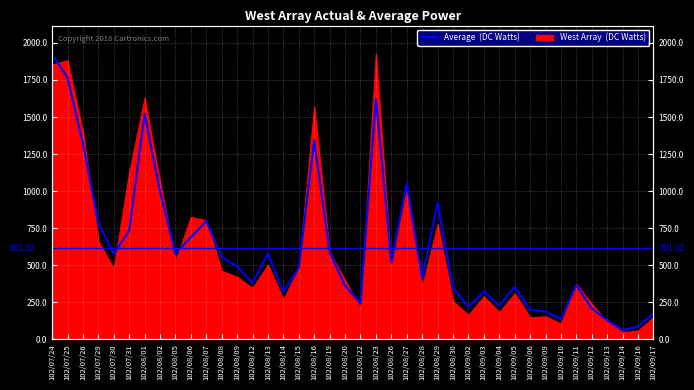

The chart shows a value of 48 at 102/09/17. True or false?

False